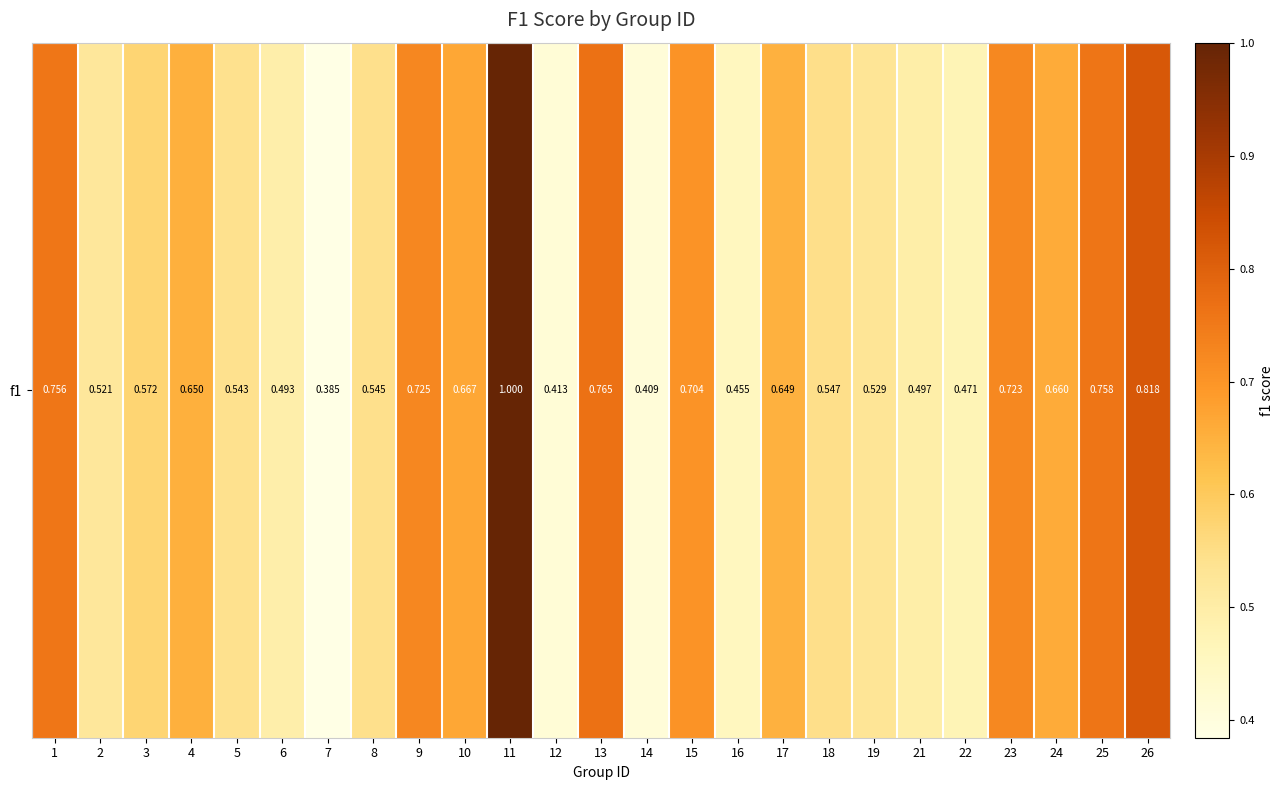

List the labels in order of value, smallest first.

7, 14, 12, 16, 22, 6, 21, 2, 19, 5, 8, 18, 3, 17, 4, 24, 10, 15, 23, 9, 1, 25, 13, 26, 11